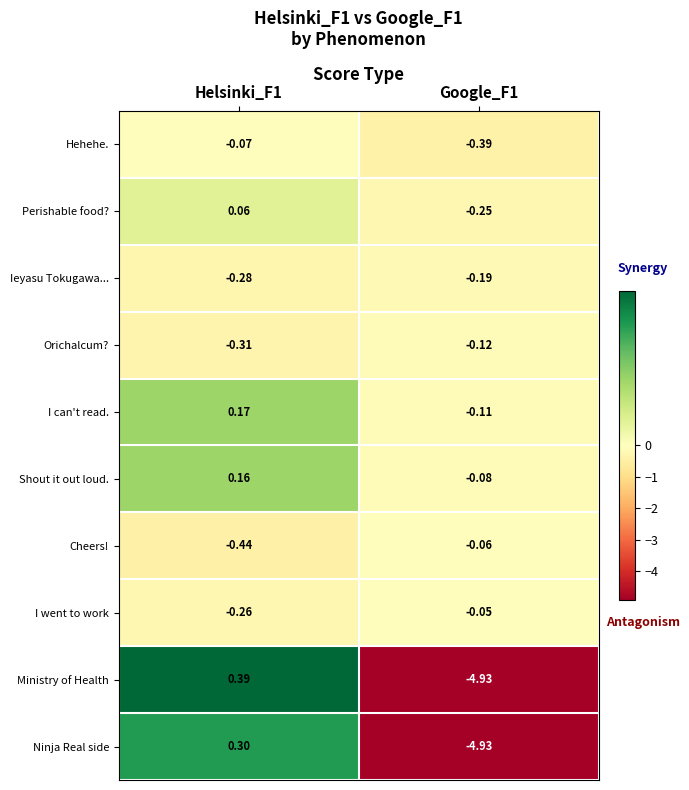

Rank the series by their maximum value, from highest to lowest.

Ministry of Health, Ninja Real side, I can't read., Shout it out loud., Perishable food?, I went to work, Cheers!, Hehehe., Orichalcum?, Ieyasu Tokugawa...